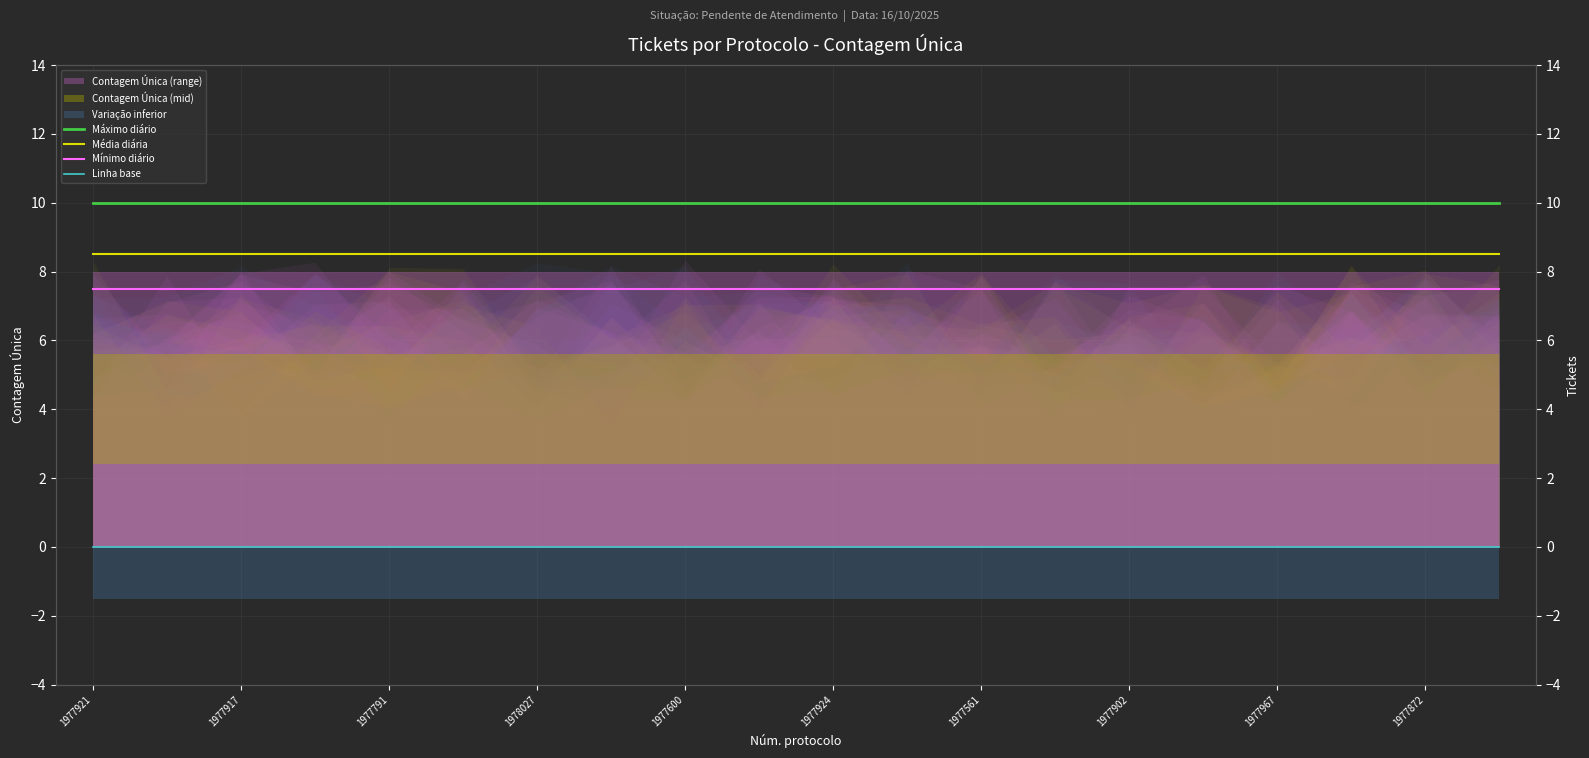

Reading left to right, what are all the values shown in this chart?

Máximo diário: 10.0	10.0	10.0	10.0	10.0	10.0	10.0	10.0	10.0	10.0	10.0	10.0	10.0	10.0	10.0	10.0	10.0	10.0	10.0	10.0
Média diária: 8.5	8.5	8.5	8.5	8.5	8.5	8.5	8.5	8.5	8.5	8.5	8.5	8.5	8.5	8.5	8.5	8.5	8.5	8.5	8.5
Mínimo diário: 7.5	7.5	7.5	7.5	7.5	7.5	7.5	7.5	7.5	7.5	7.5	7.5	7.5	7.5	7.5	7.5	7.5	7.5	7.5	7.5
Linha base: 0.0	0.0	0.0	0.0	0.0	0.0	0.0	0.0	0.0	0.0	0.0	0.0	0.0	0.0	0.0	0.0	0.0	0.0	0.0	0.0